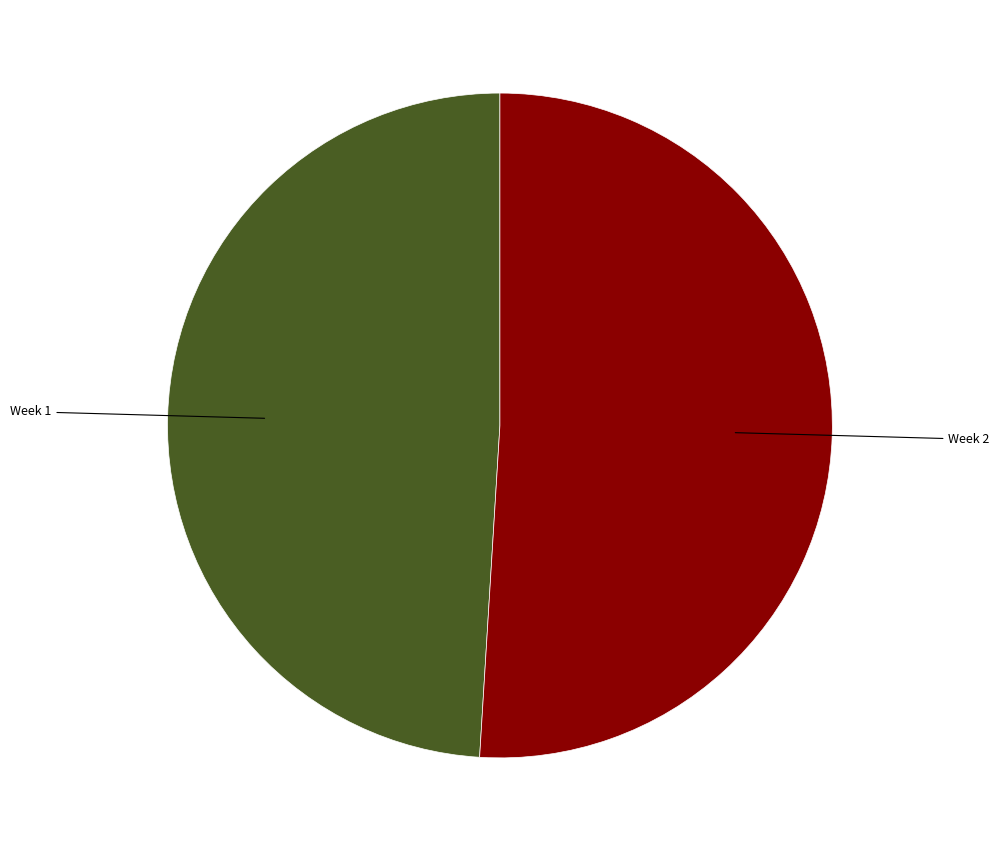

How many segments does this pie chart have?

2